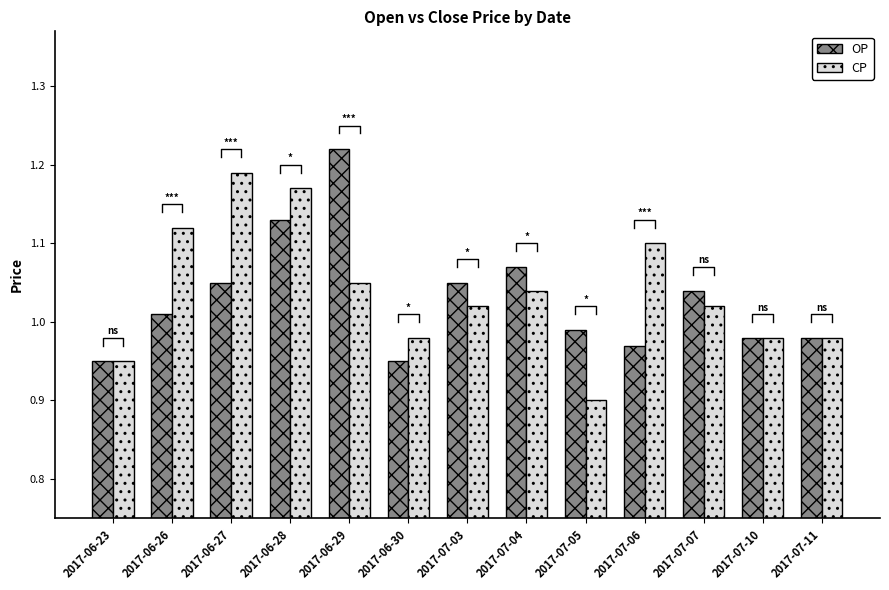

What is the label of the 11th bar from the right?

2017-06-27